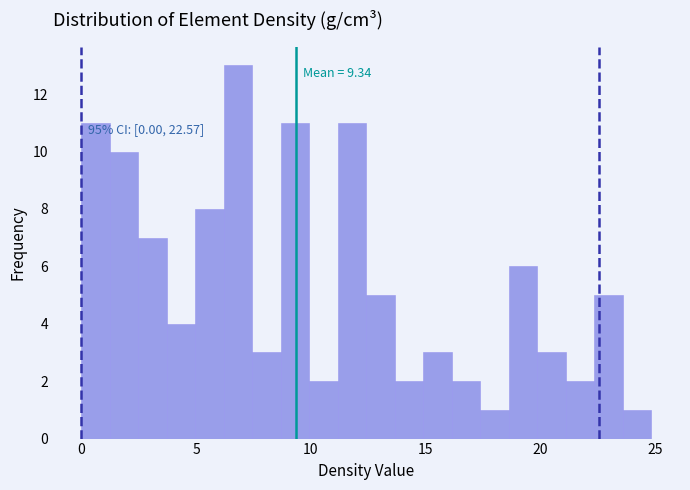

Around what value on the x-axis is the tallest bar? Give the approximate position of its centre, as read against the axis.

7.0